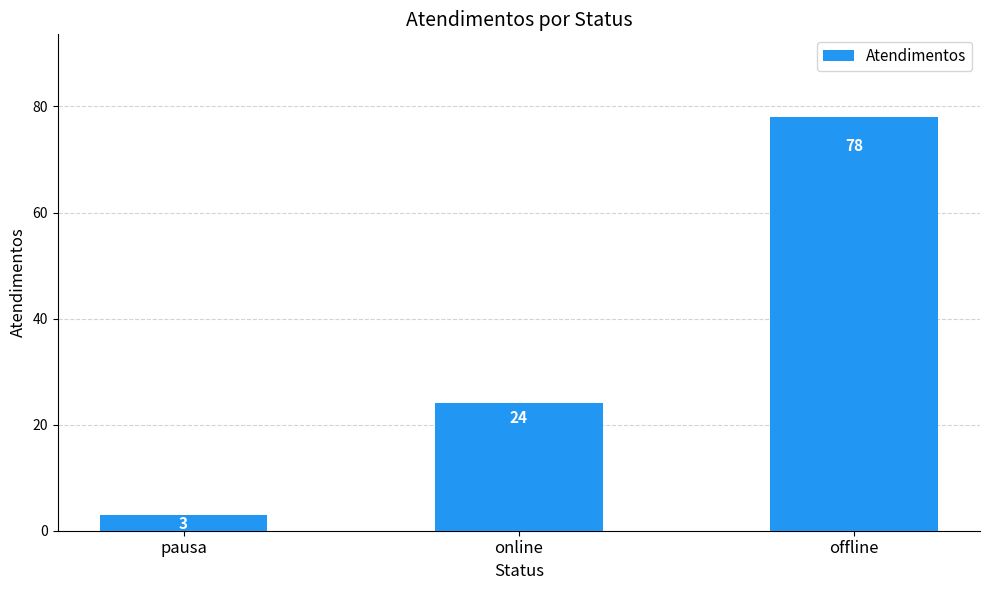

What is the difference between the values at online and pausa?

21